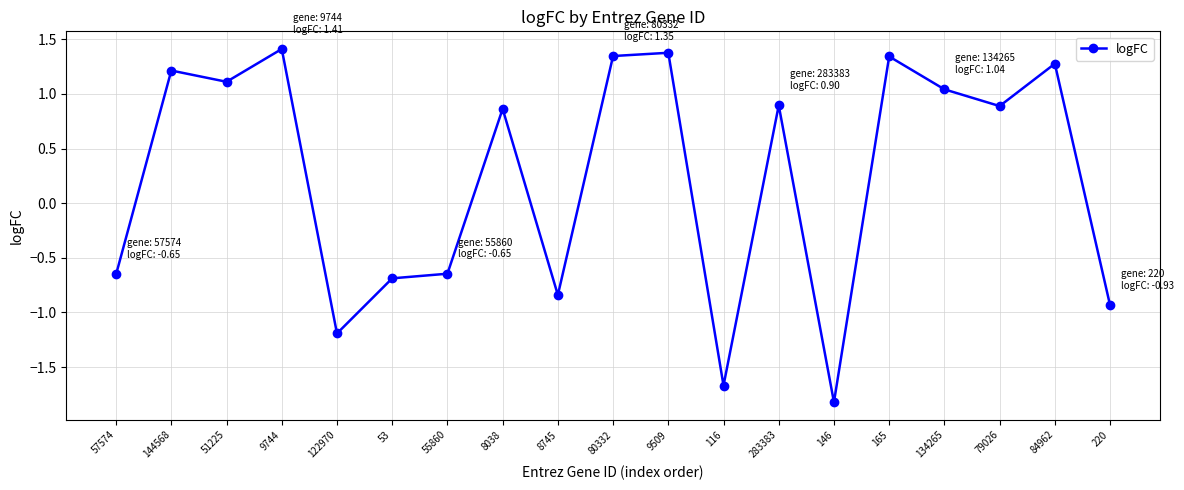

How many negative values are there?

8